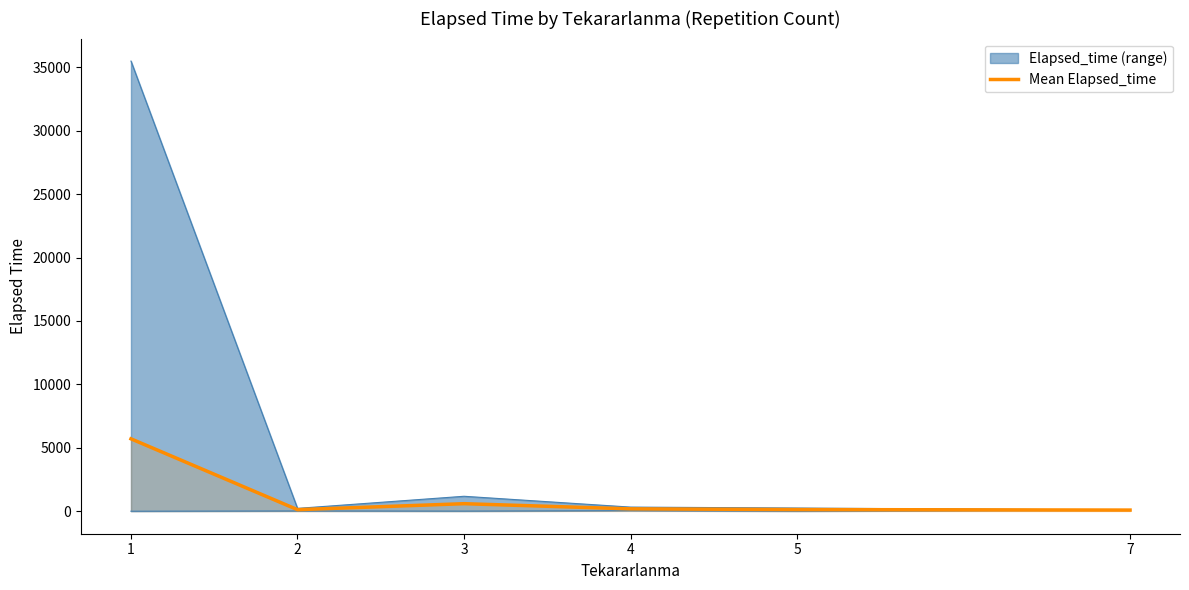

At which category does the data reach its first local valley?

2